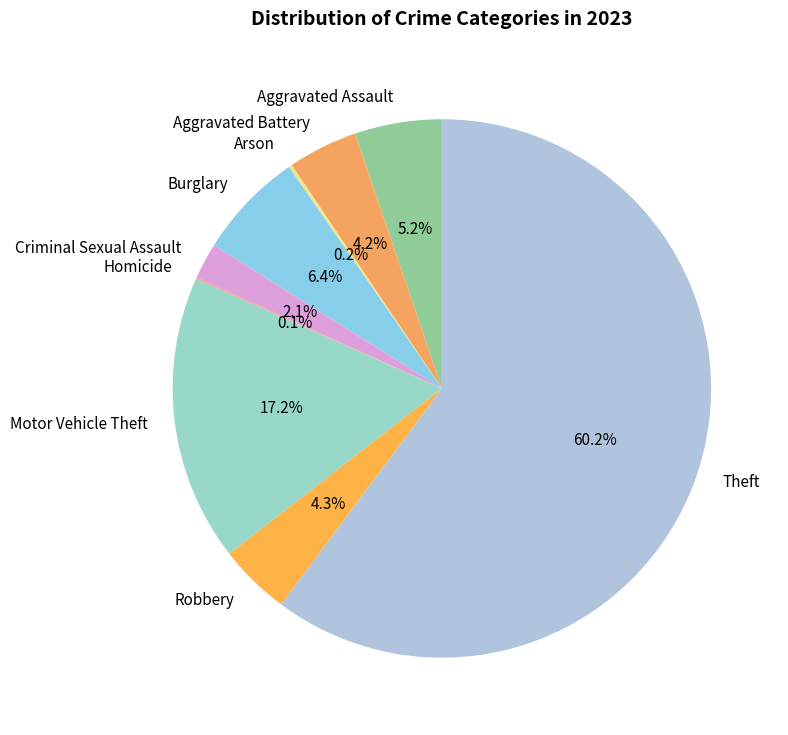

Between Criminal Sexual Assault and Aggravated Assault, which is larger?

Aggravated Assault